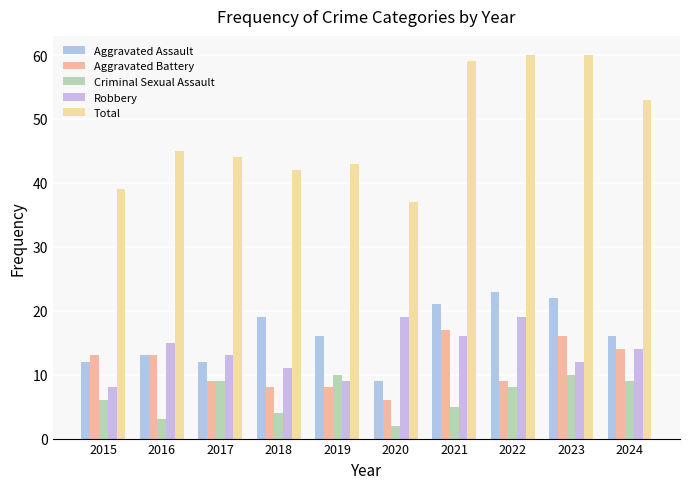

Is it true that Aggravated Battery equals 28 at 2023?

False